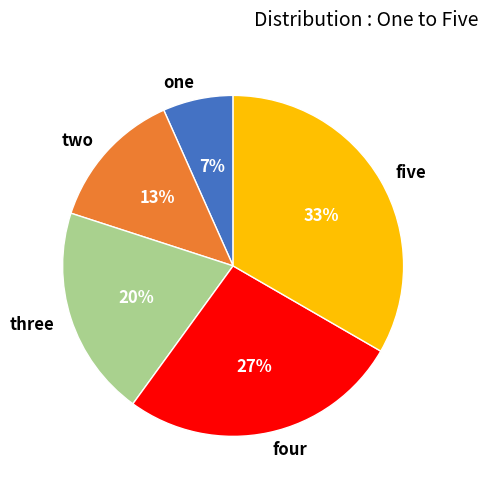

How many slices are in this pie chart?

5